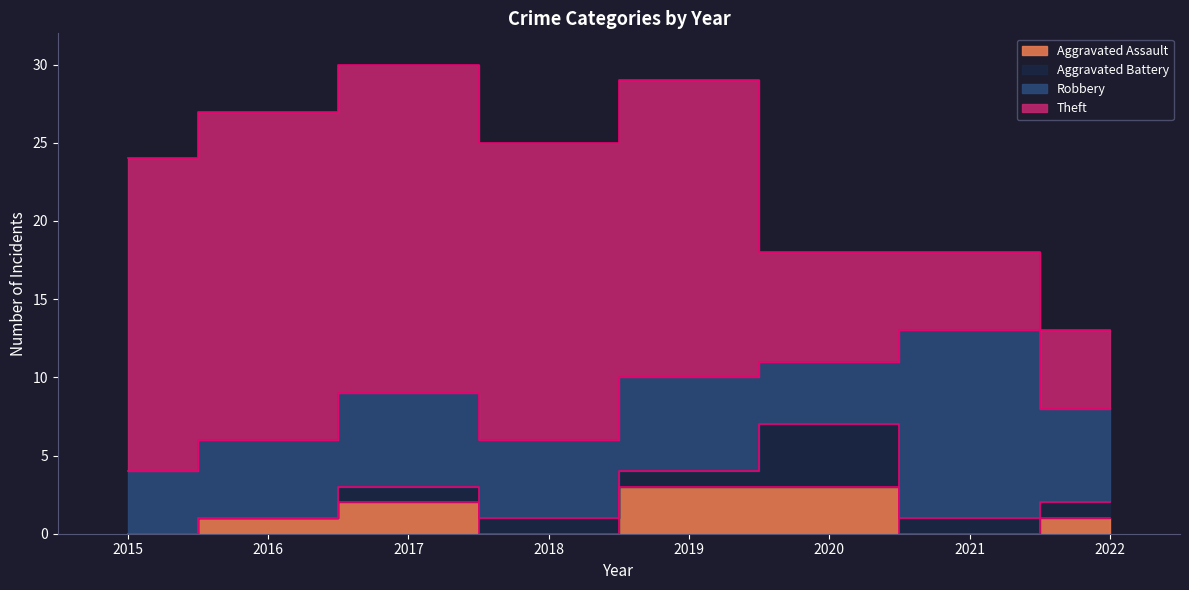

What are all the series names shown in the legend?

Aggravated Assault, Aggravated Battery, Robbery, Theft